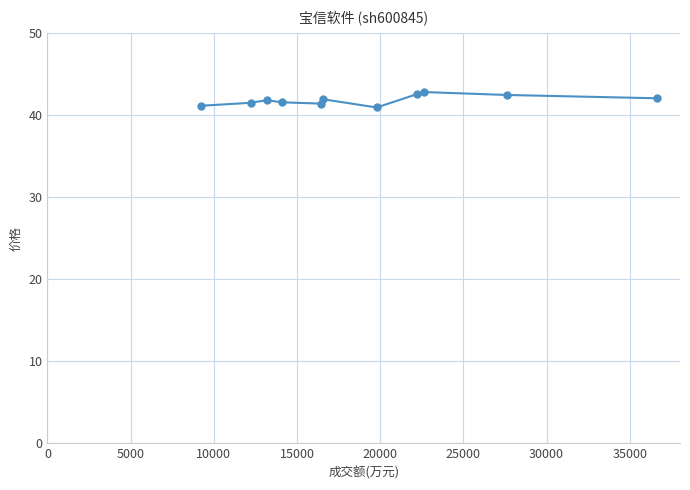

What is the difference between the second highest and second lowest values?

1.4